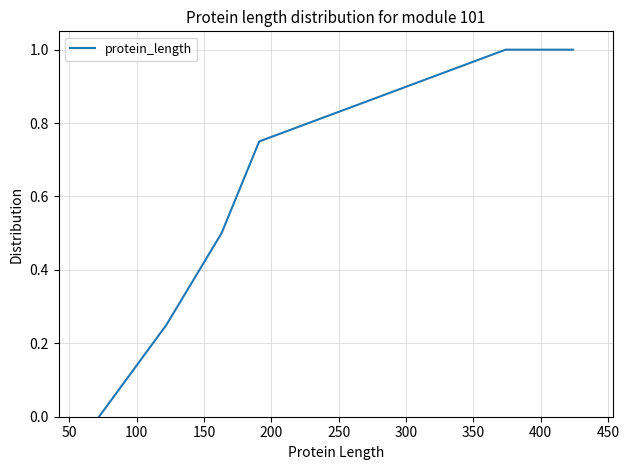

What is the difference between the maximum and minimum values?

1.0